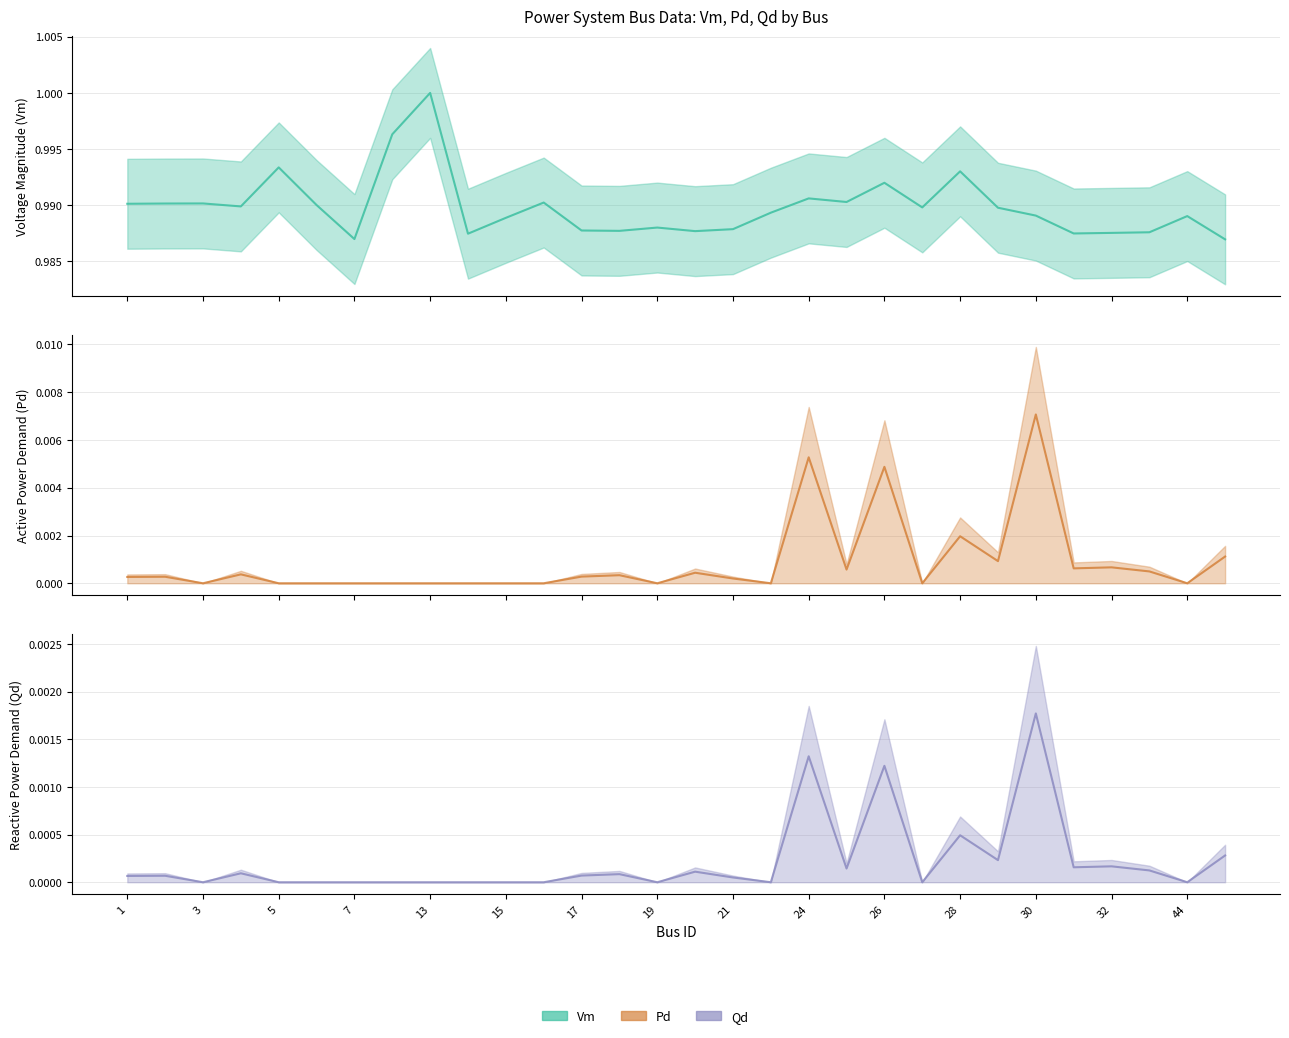

True or false: Vm and Qd intersect in this chart.

False